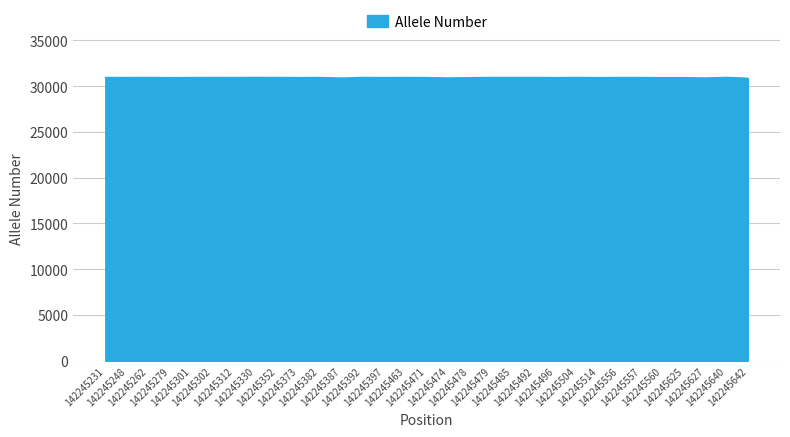

What is the smallest value displayed?

30864